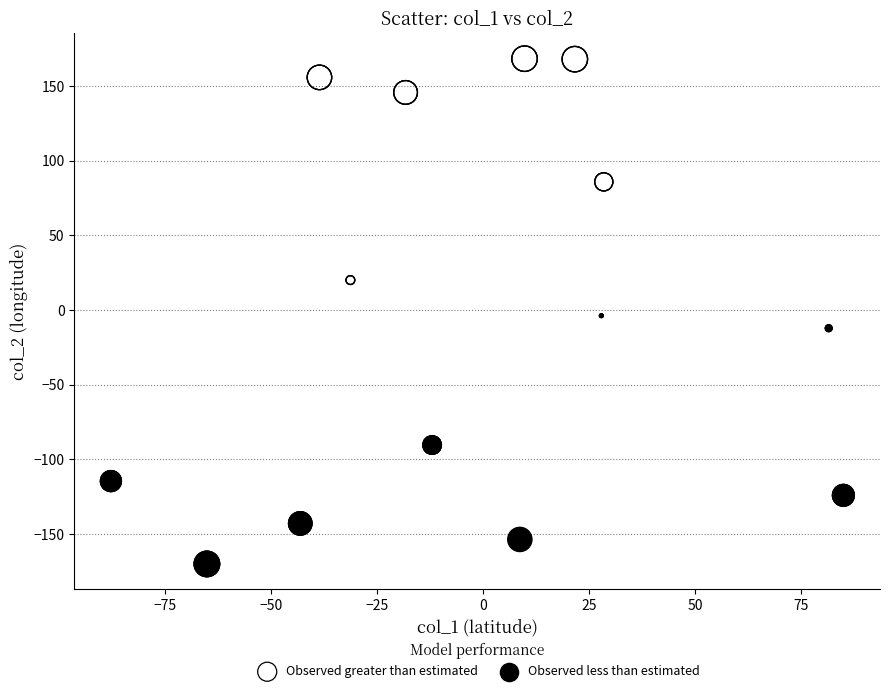

Which series reaches the minimum Y coordinate?

Observed less than estimated